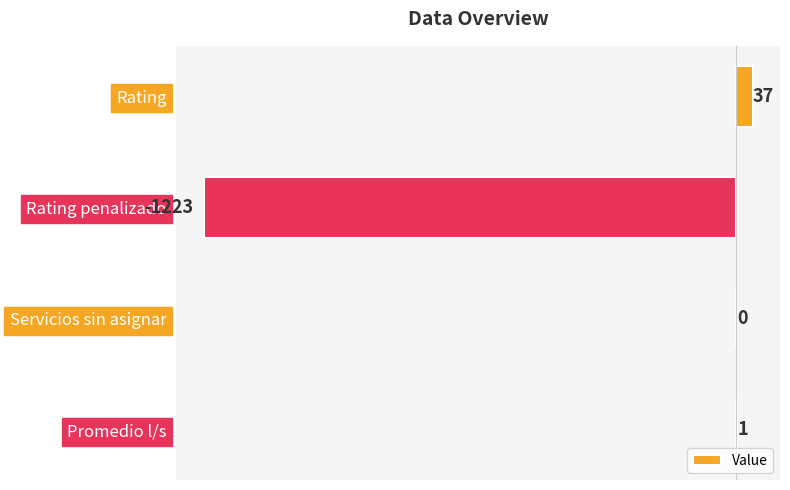

Reading bottom to top, extract all data points from this chart.

Promedio l/s=1	Servicios sin asignar=0	Rating penalizado=-1223	Rating=37